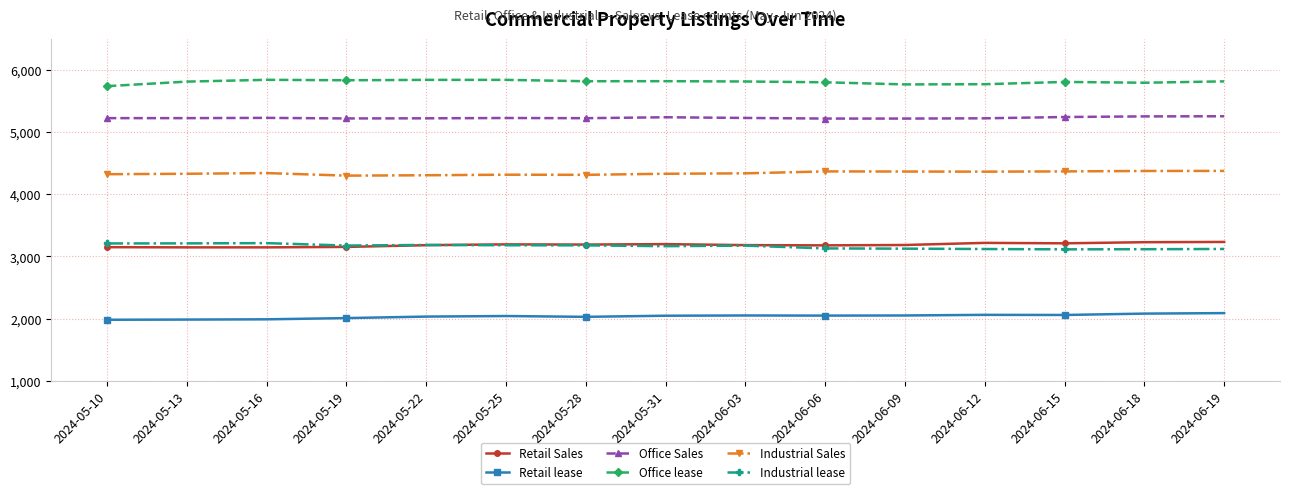

What is the spread (max minus min) of values at 2024-06-03?

3768